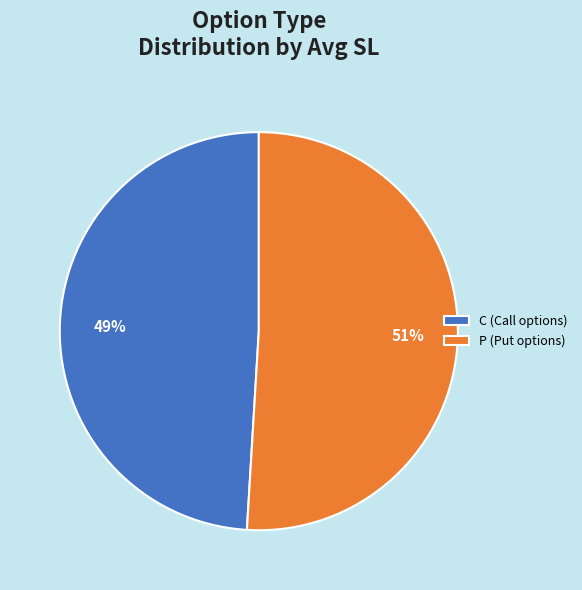

Combined, do C (Call options) and P (Put options) account for over 50%?

Yes